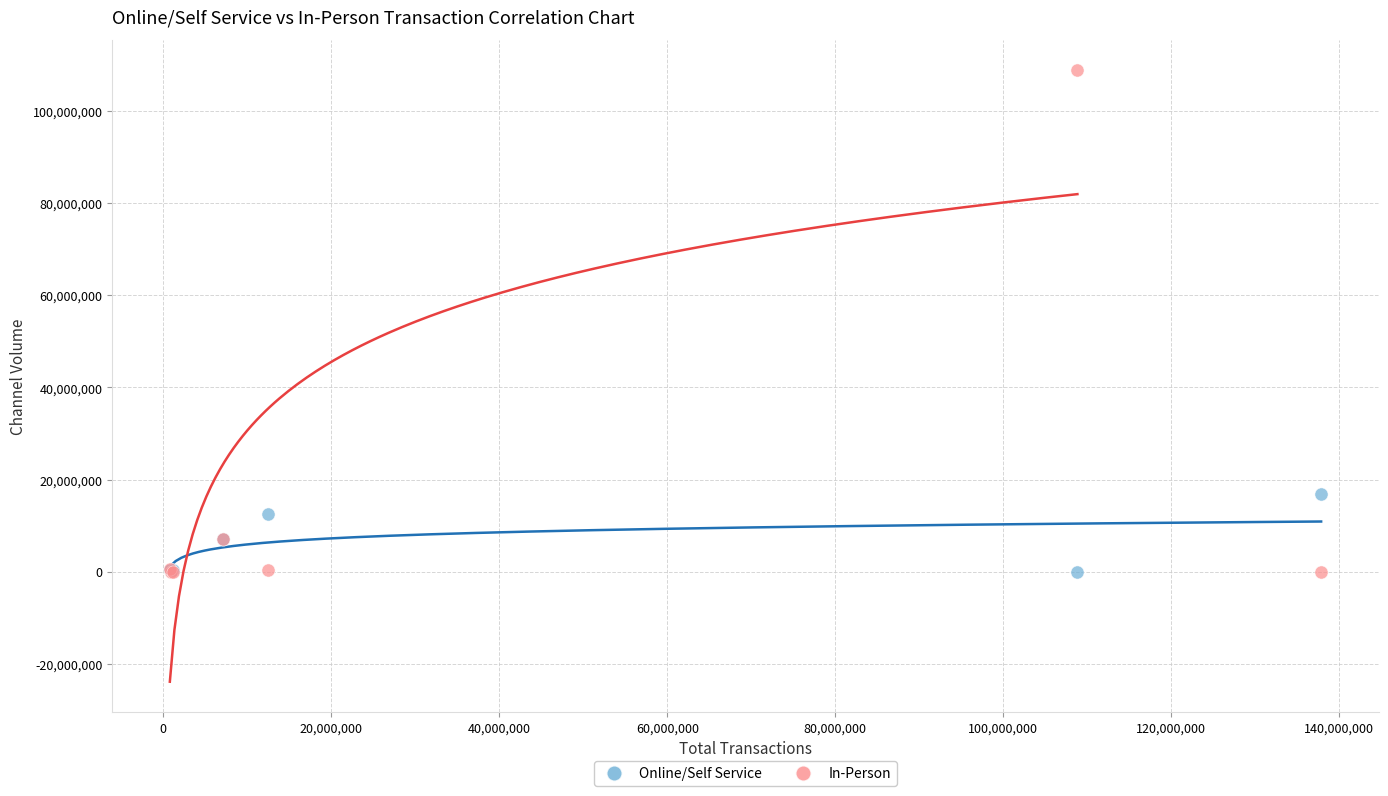

In the In-Person series, what Y value is closest to 54410072?

7062938.8